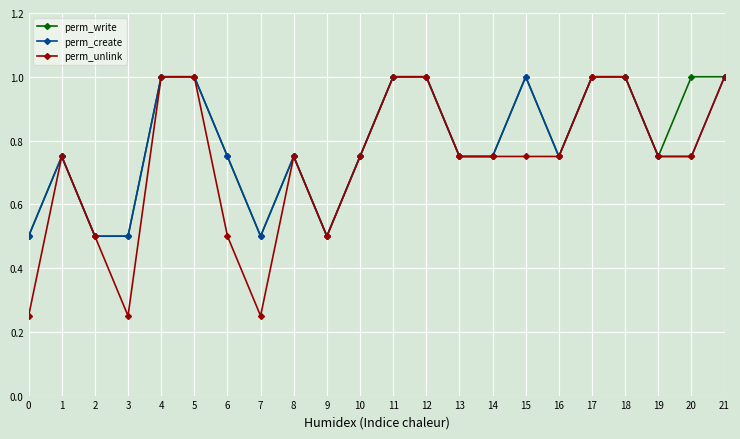

What is the value of the perm_unlink point at the 10th from the left?

0.5